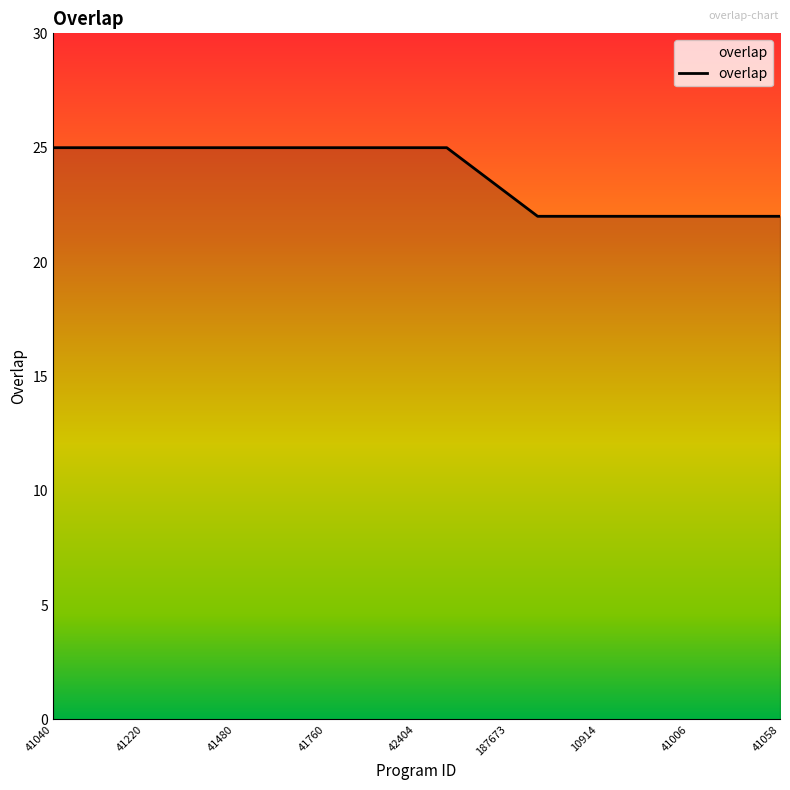

Does the chart display data point markers on the line(s)?

No